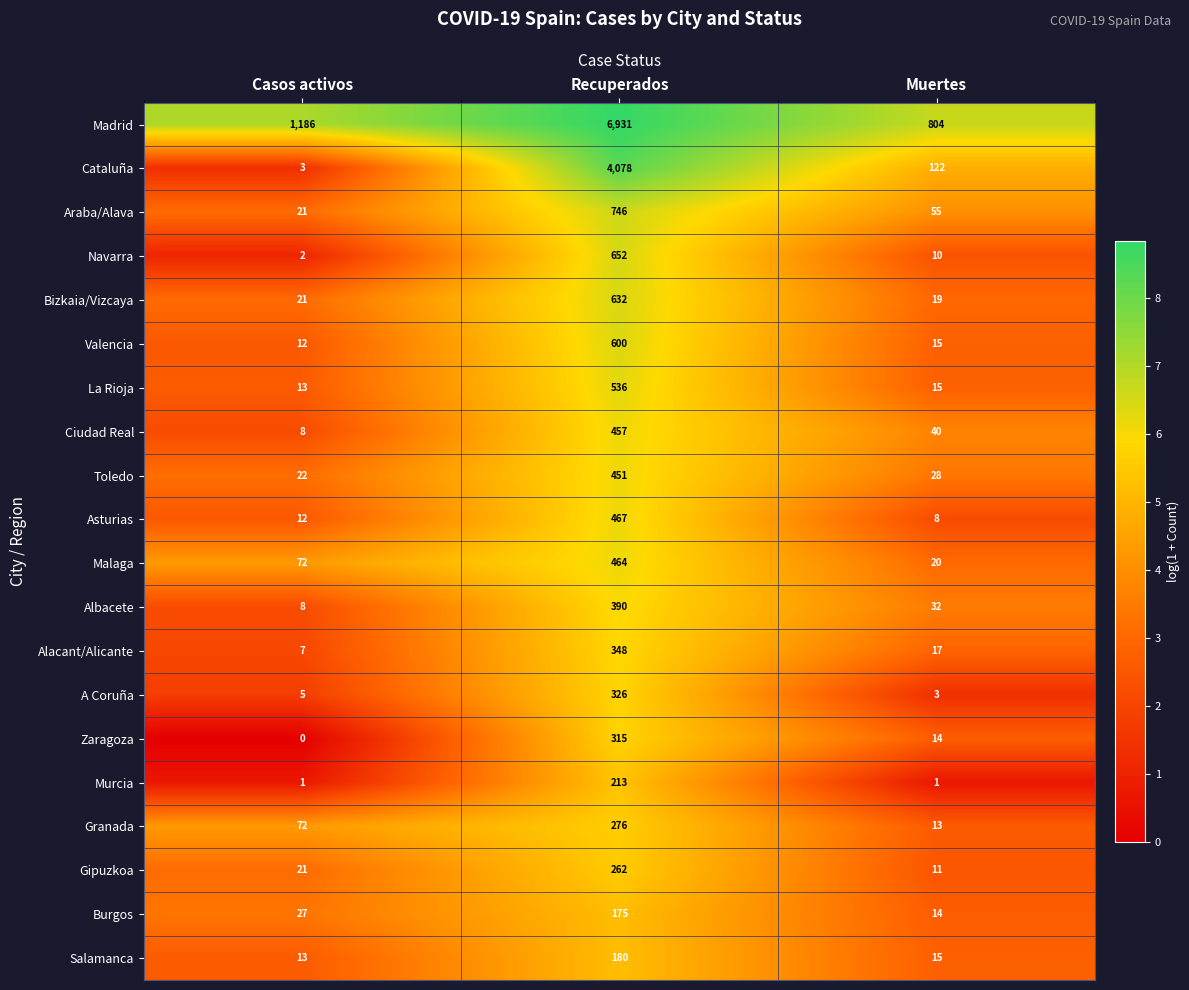

Count the number of data series in this chart.

20